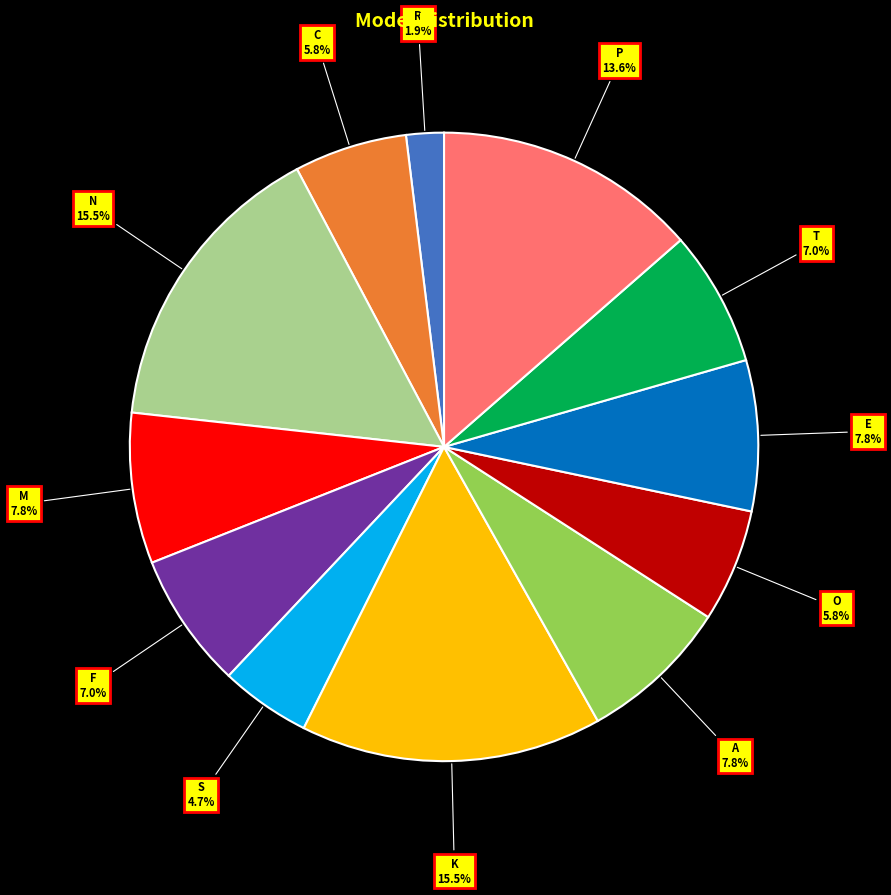

Is it true that F is 7% of the pie?

True